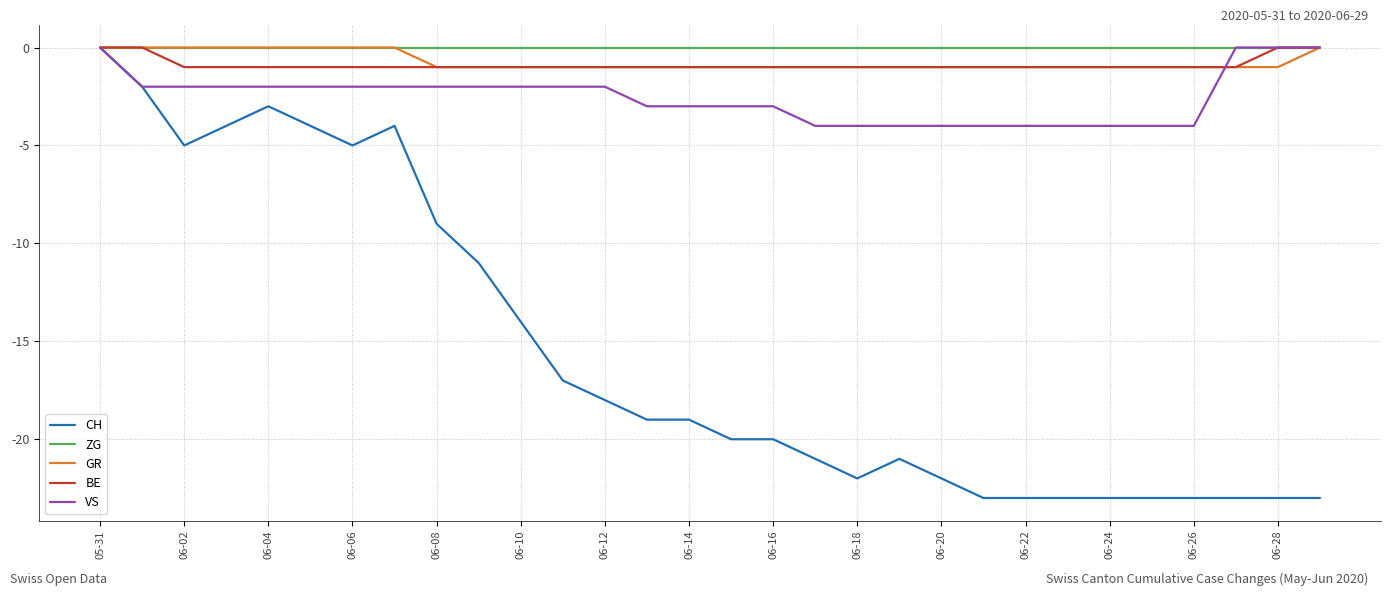

What is the minimum value shown in the chart?

-23